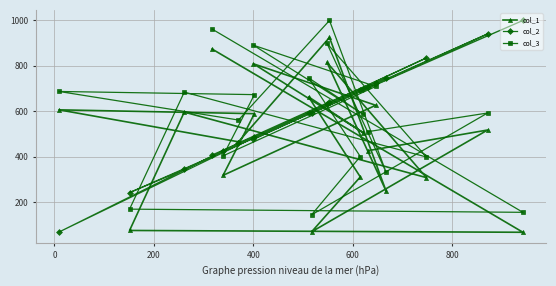

What is the maximum value for col_2?

1000